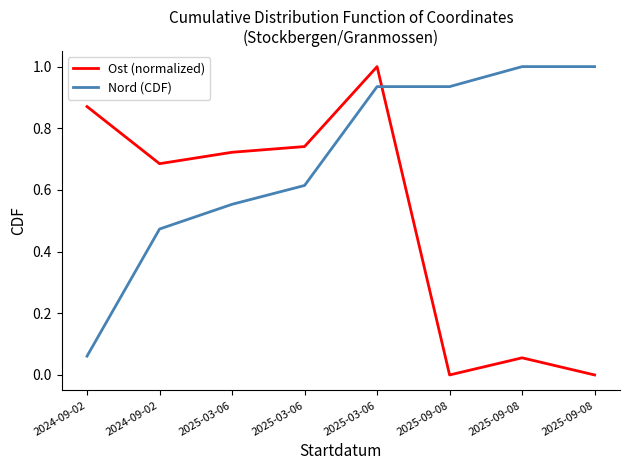

True or false: Ost (normalized) and Nord (CDF) cross at least once.

True